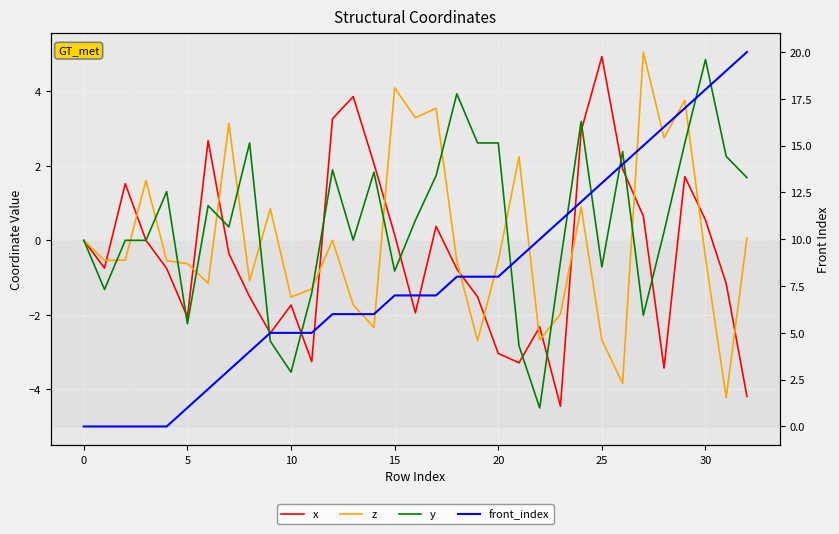

Count the number of data series in this chart.

4